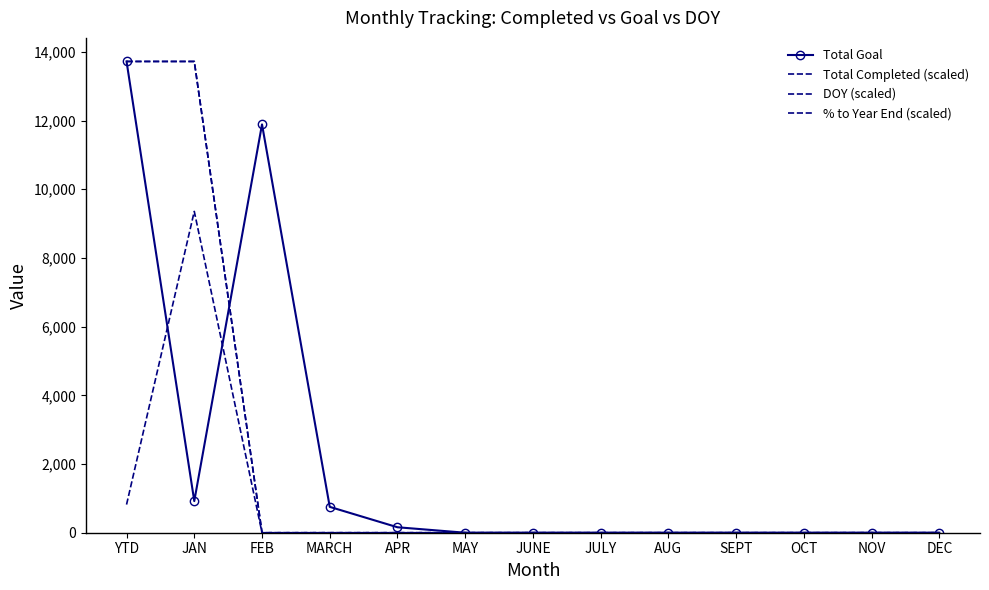

Is the value of Total Completed (scaled) at FEB greater than the value of Total Goal at NOV?

No